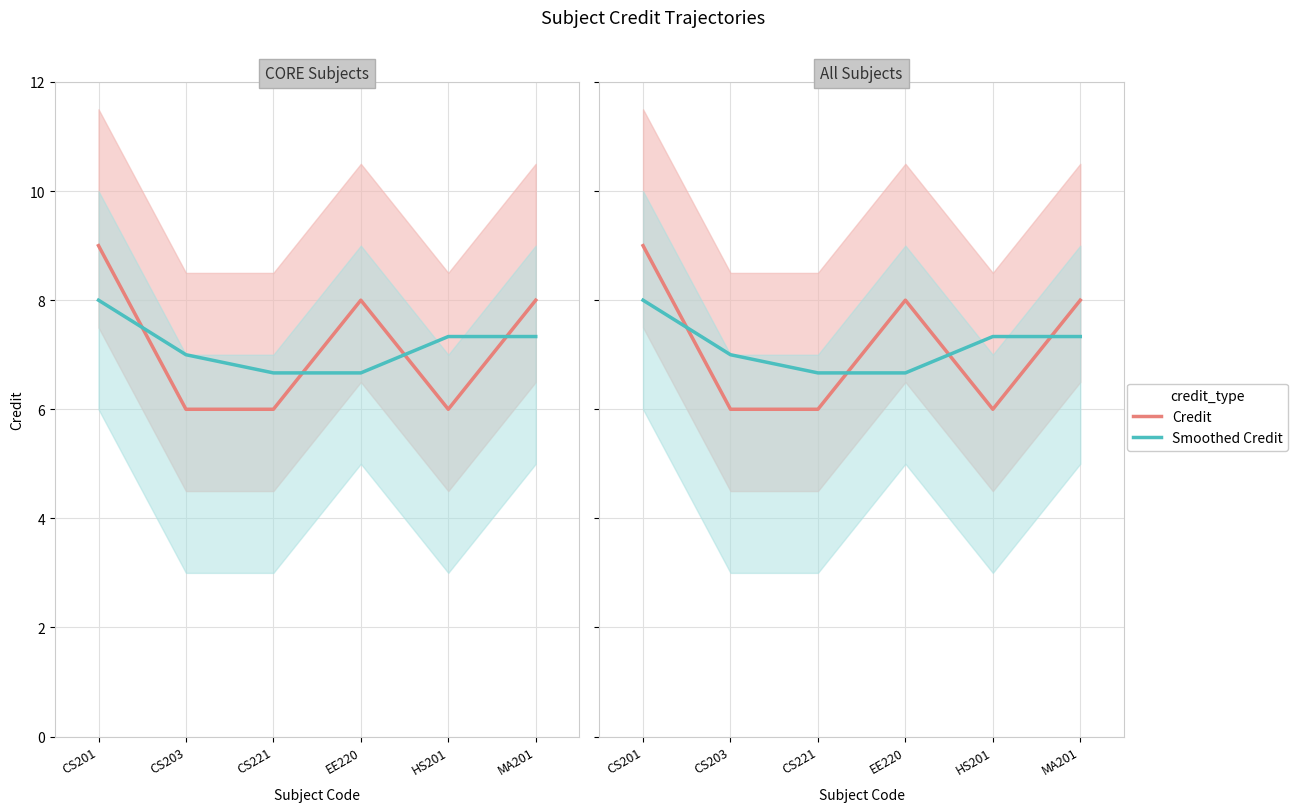

Is this an area chart (filled region under the line)?

No